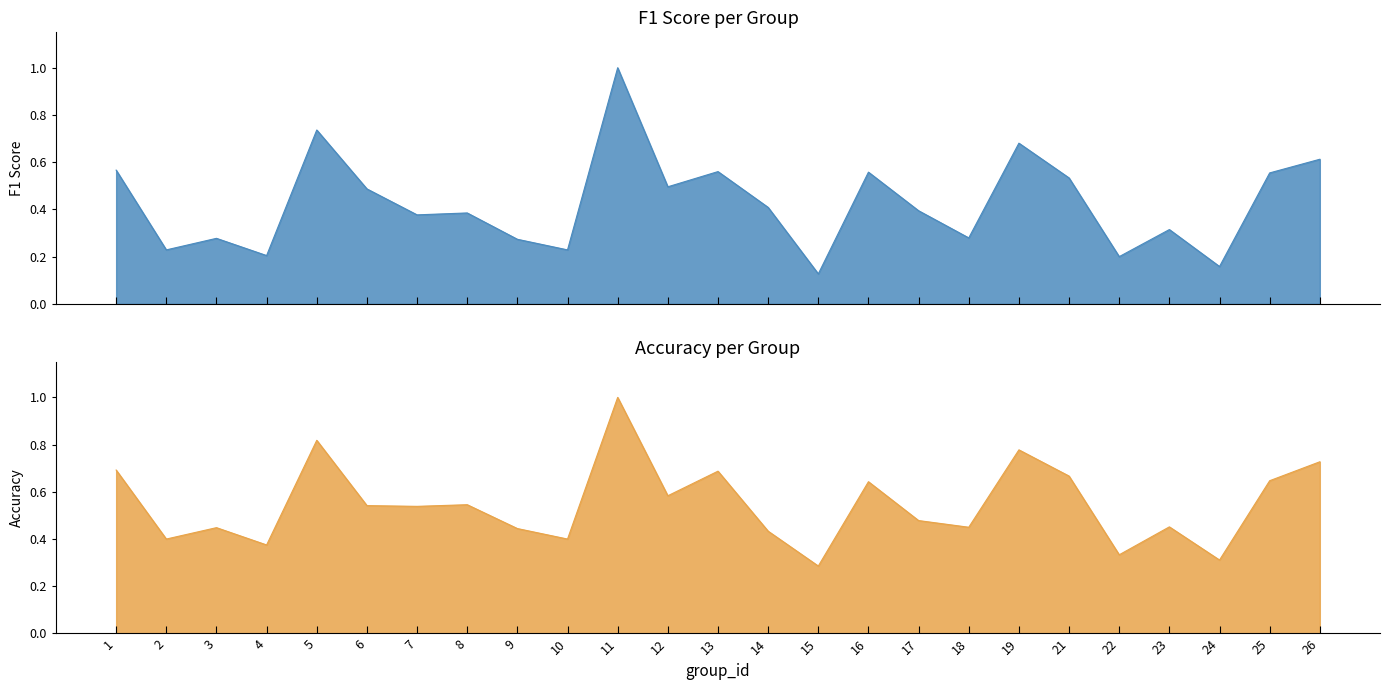

What is the difference between the maximum and minimum values in the f1 series?

0.9